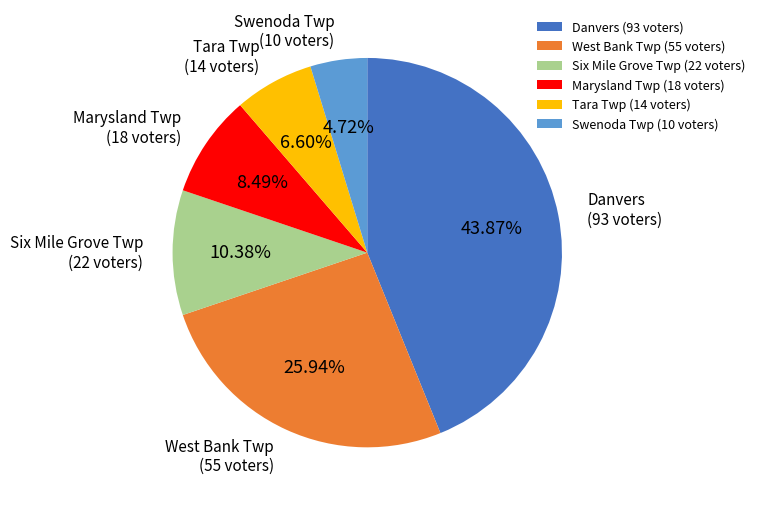

Does West Bank Twp (55 voters) account for over 50% of the chart?

No